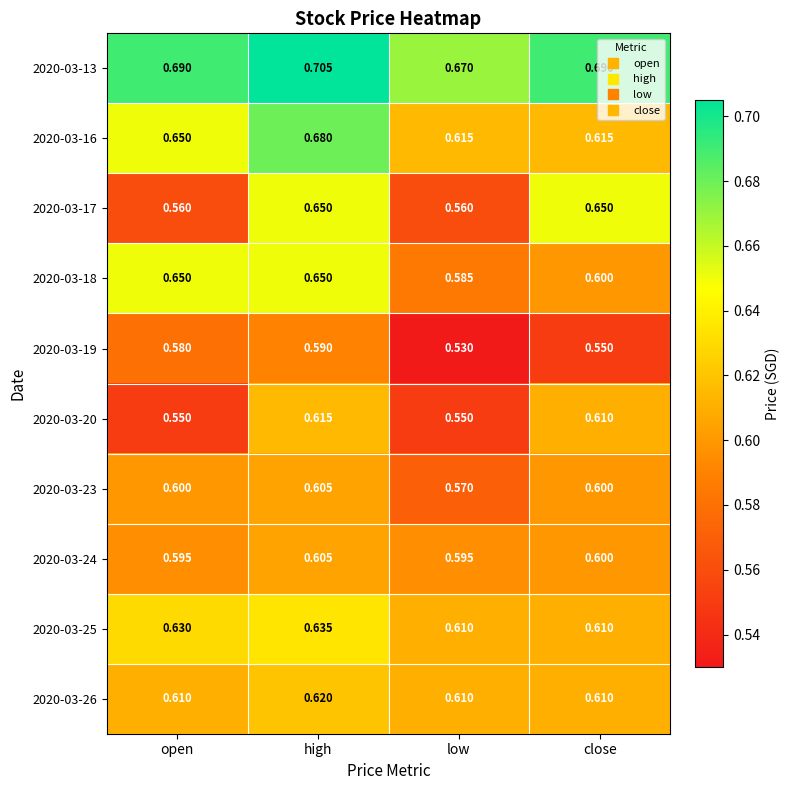

What is the spread (max minus min) of values at low?

0.1